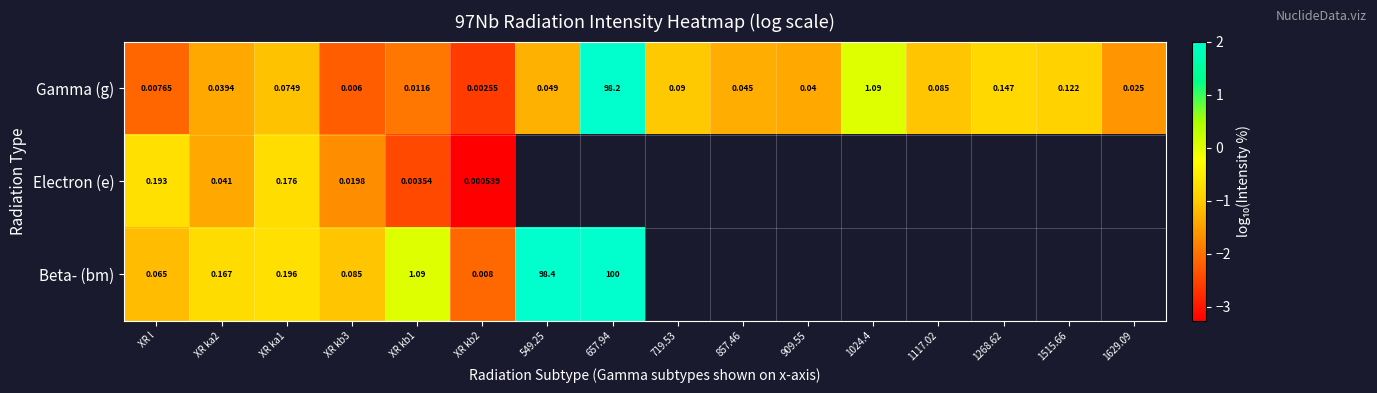

Rank the series at XR ka2 from lowest to highest value.

Gamma (g), Electron (e), Beta- (bm)